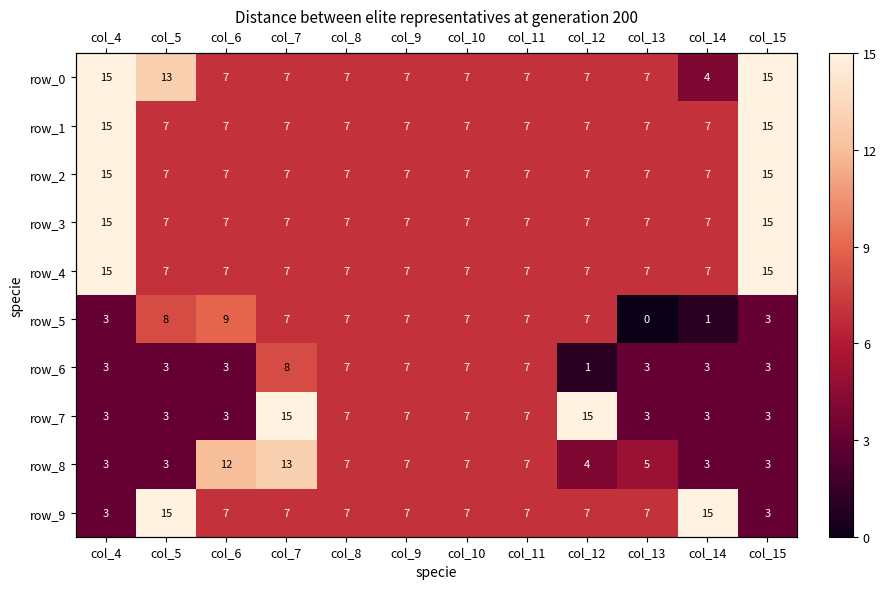

What is the difference between the maximum and minimum values in the row_5 series?

9